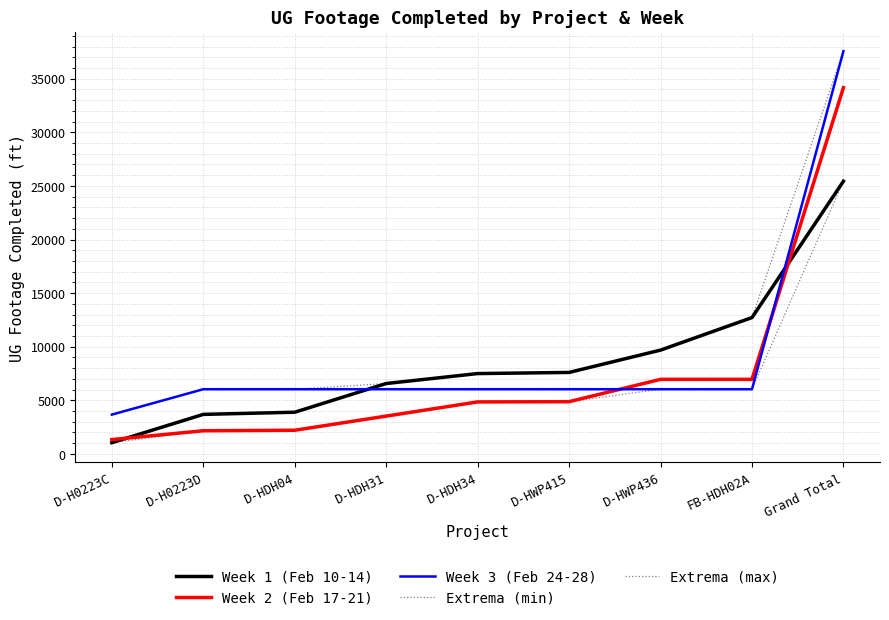

Where does the Extrema (max) series first go above 7496?

D-HWP415